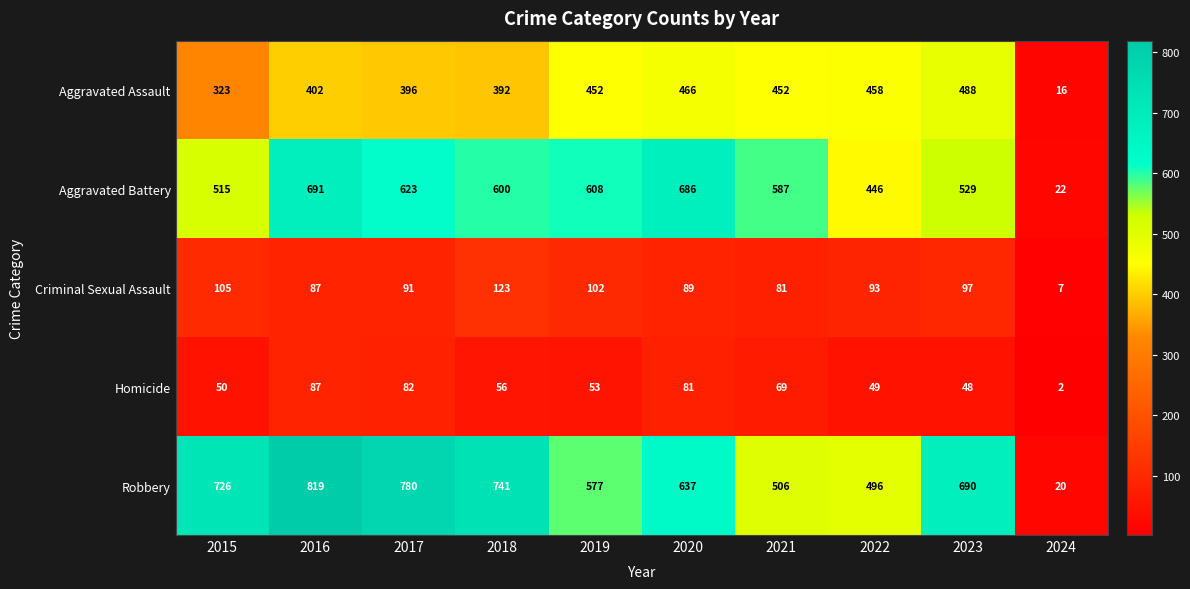

What is the approximate value of Homicide at 2023, to the nearest 10?

50